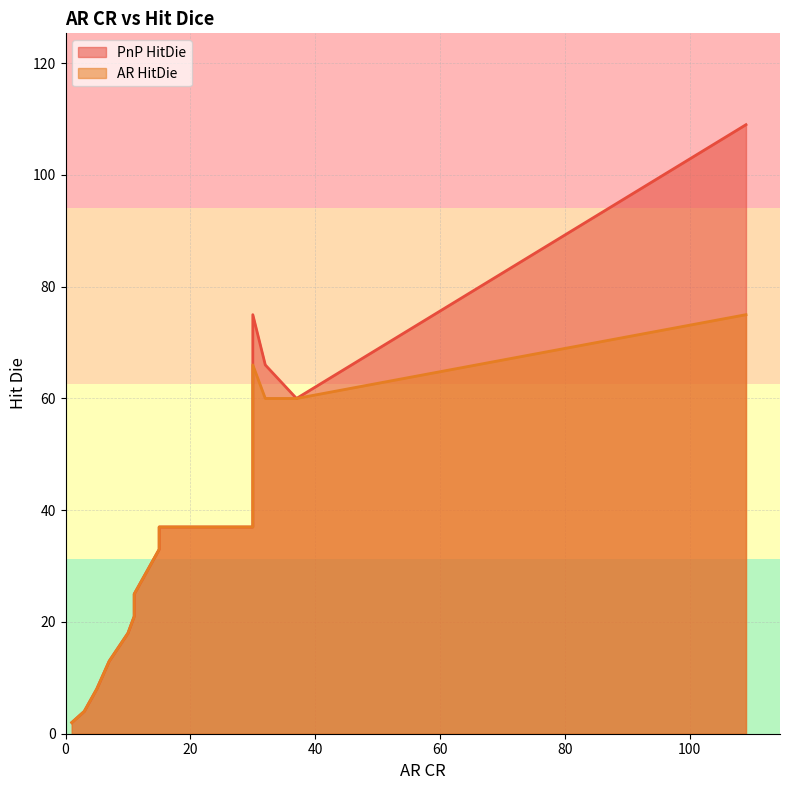

Between 7 and 4, which is larger?

7